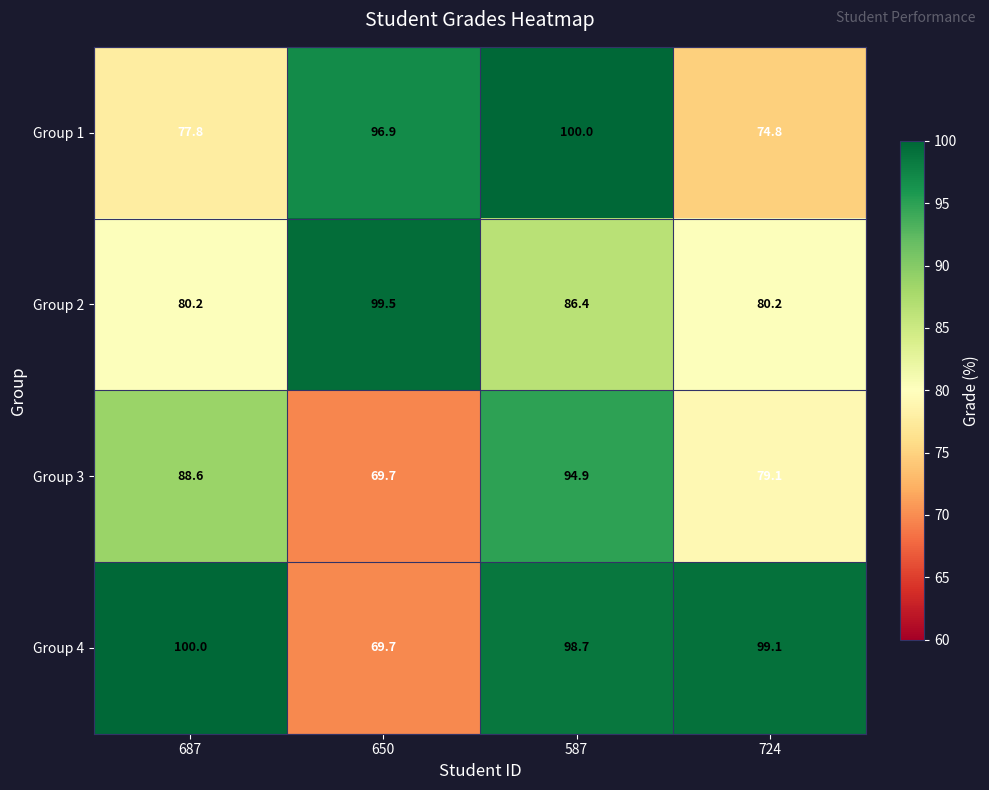

What value does the Group 4 series have at 650?

69.7